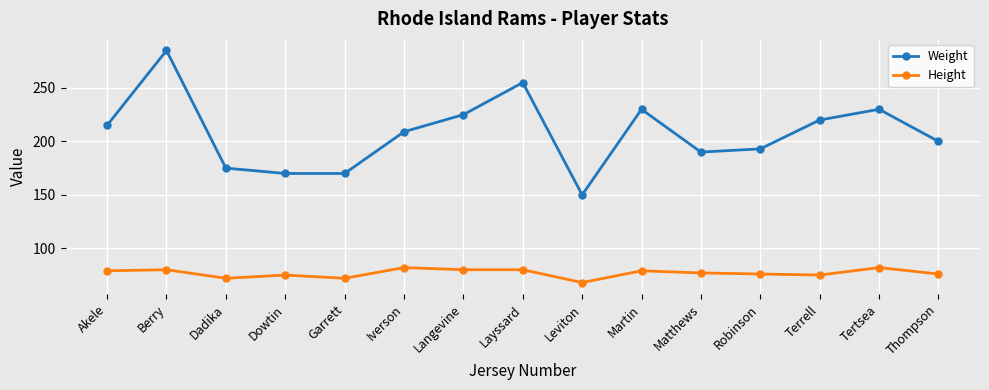

Rank the series by their average value, from lowest to highest.

Height, Weight